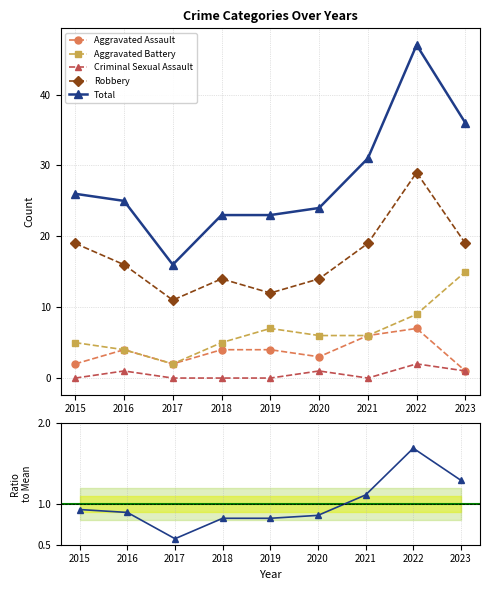

Which series has the largest range (max minus min)?

Total